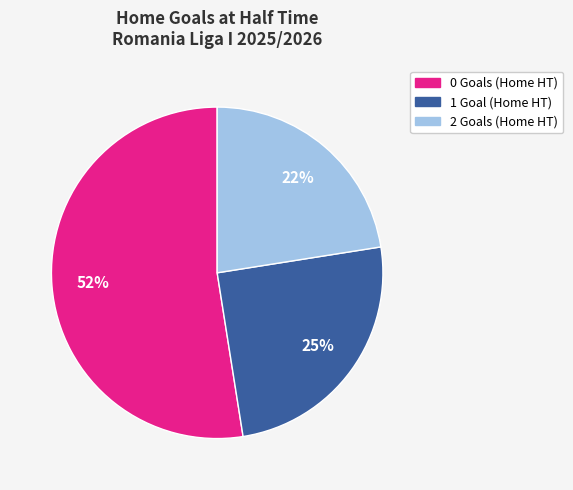

What is the smallest slice in the pie chart?

2 Goals (Home HT)